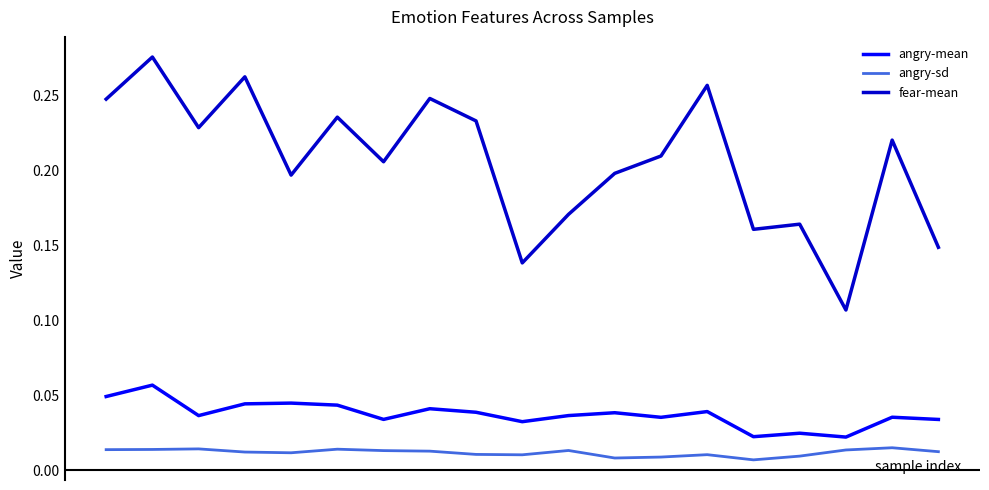

True or false: angry-mean and angry-sd cross at least once.

False